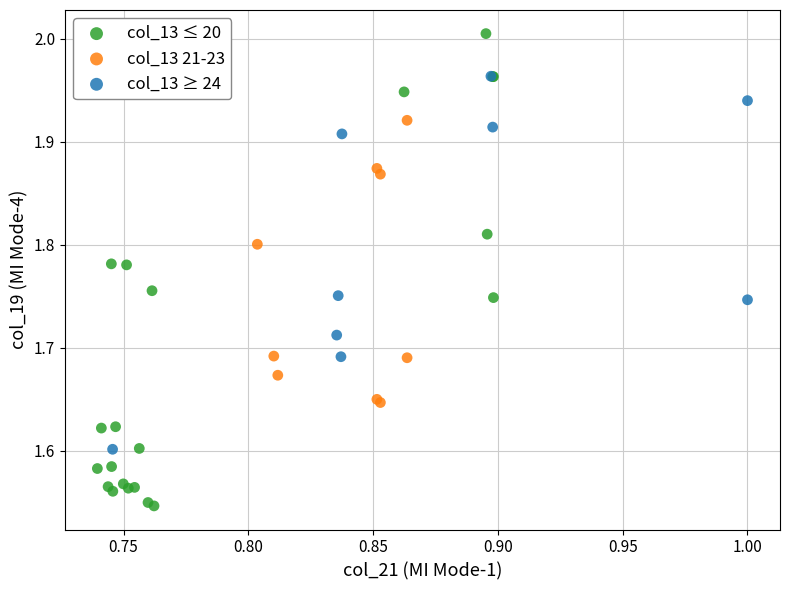

Which series contains the highest Y value?

col_13 ≤ 20